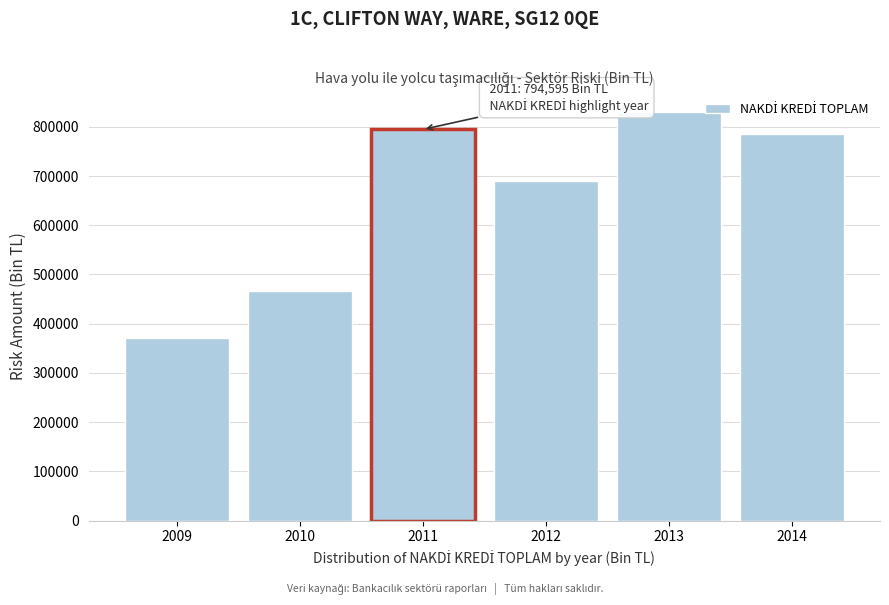

Reading right to left, extract all data points from this chart.

786148.2	830416.6	690076.7	794594.5	467135.0	371472.6